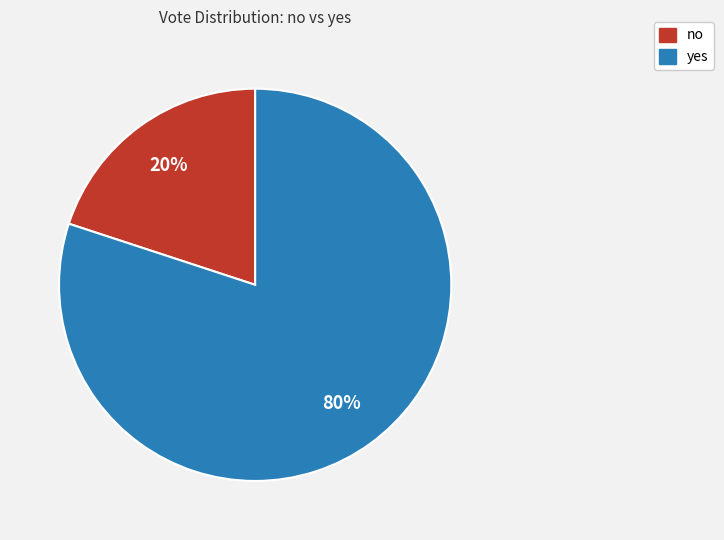

Rank the categories by value from lowest to highest.

no, yes